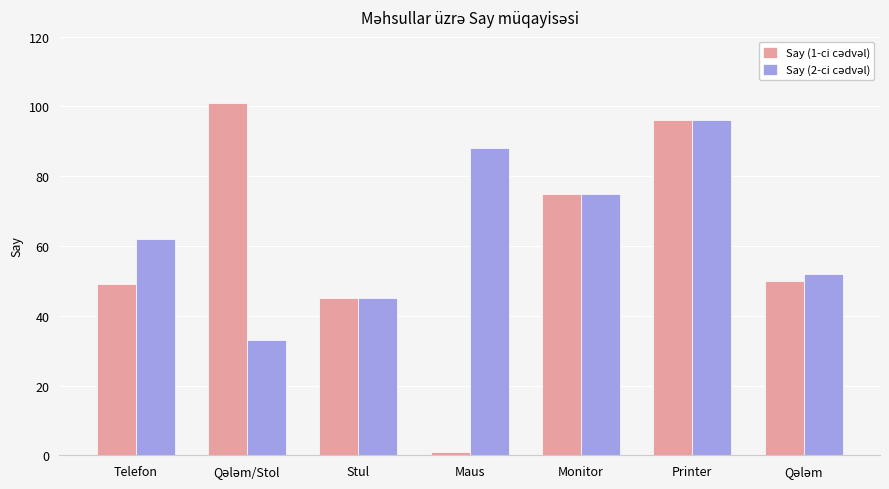

What is the greatest value displayed?

101